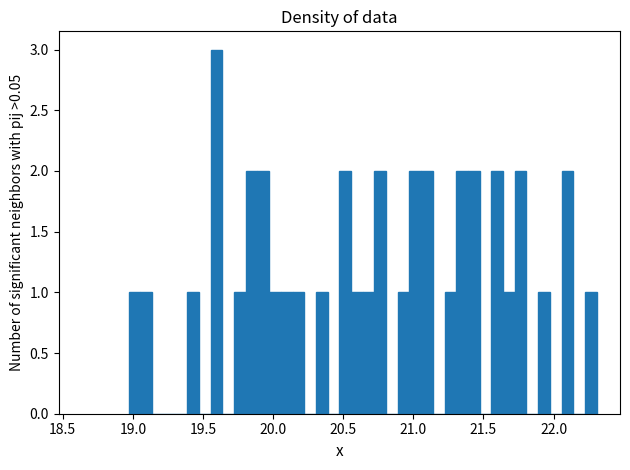

Read against the x-axis, roughly where is the centre of the tallest bar?

19.60